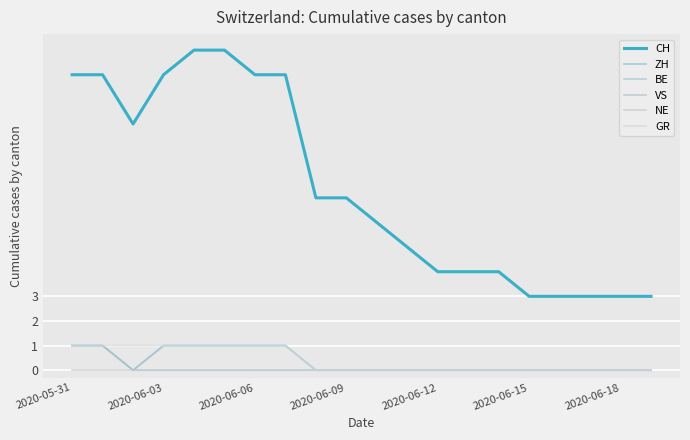

Reading left to right, transcribe all the data shown in this chart.

CH: 12	12	10	12	13	13	12	12	7	7	6	5	4	4	4	3	3	3	3	3
ZH: 1	1	0	1	1	1	1	1	0	0	0	0	0	0	0	0	0	0	0	0
BE: 1	1	0	0	0	0	0	0	0	0	0	0	0	0	0	0	0	0	0	0
VS: 1	1	0	1	1	1	1	1	0	0	0	0	0	0	0	0	0	0	0	0
NE: 0	0	0	0	0	0	0	0	0	0	0	0	0	0	0	0	0	0	0	0
GR: 1	1	1	1	1	1	1	1	0	0	0	0	0	0	0	0	0	0	0	0